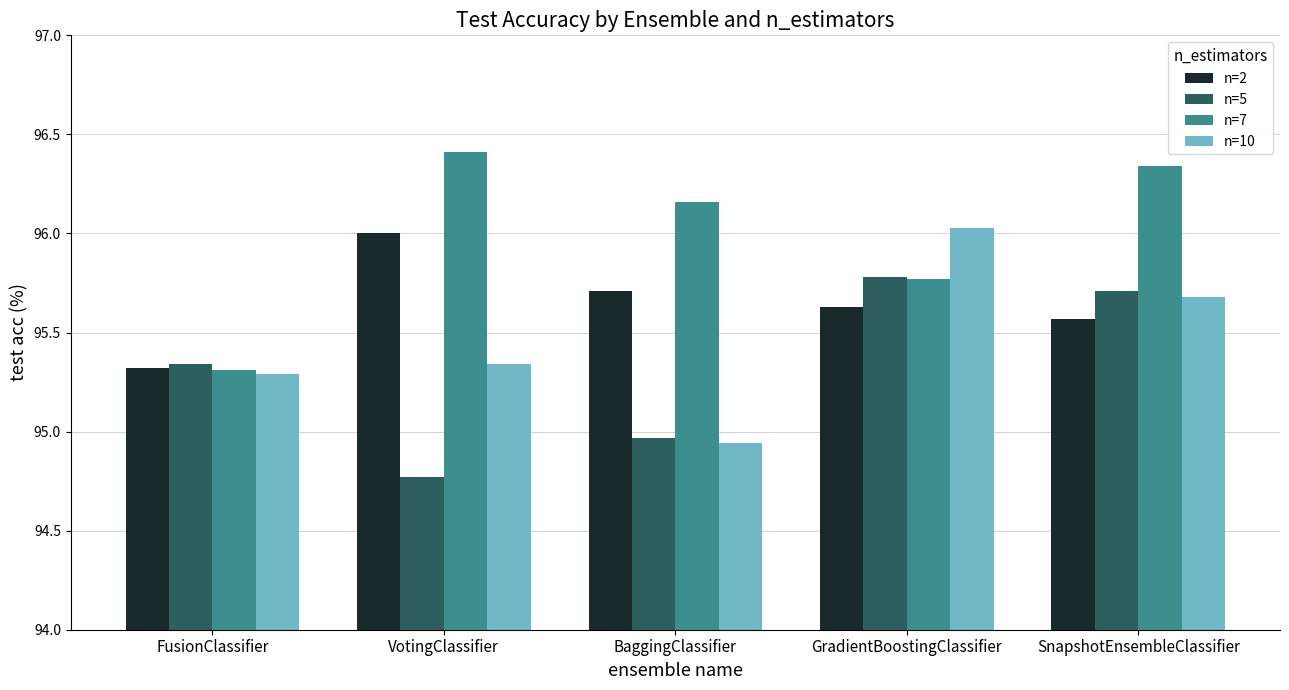

Is the value of n=10 at FusionClassifier greater than the value of n=2 at BaggingClassifier?

No